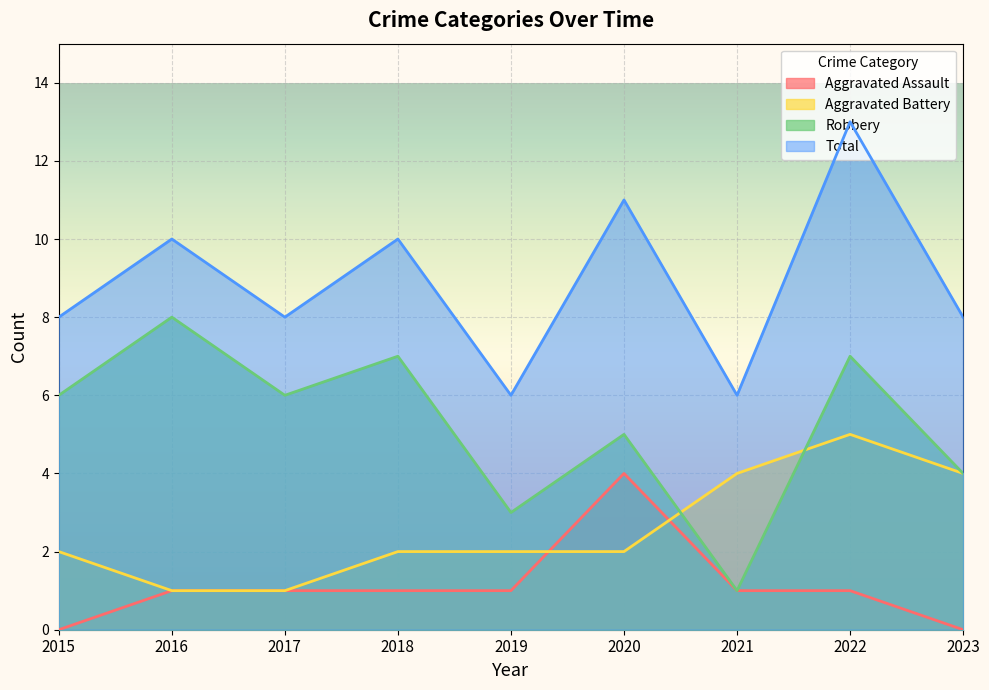

Where is Robbery nearest to the value 4?

2023